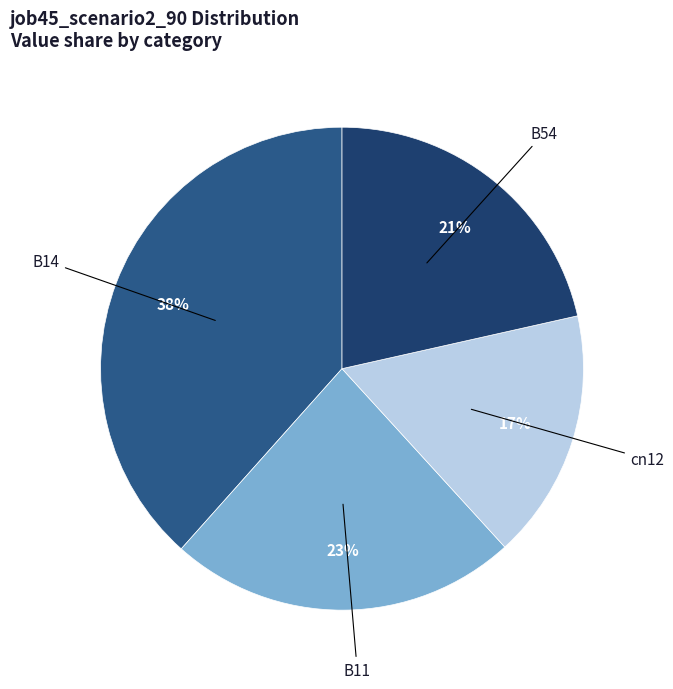

To the nearest percent, what is the difference between the B14 and B11 slice percentages?

15%